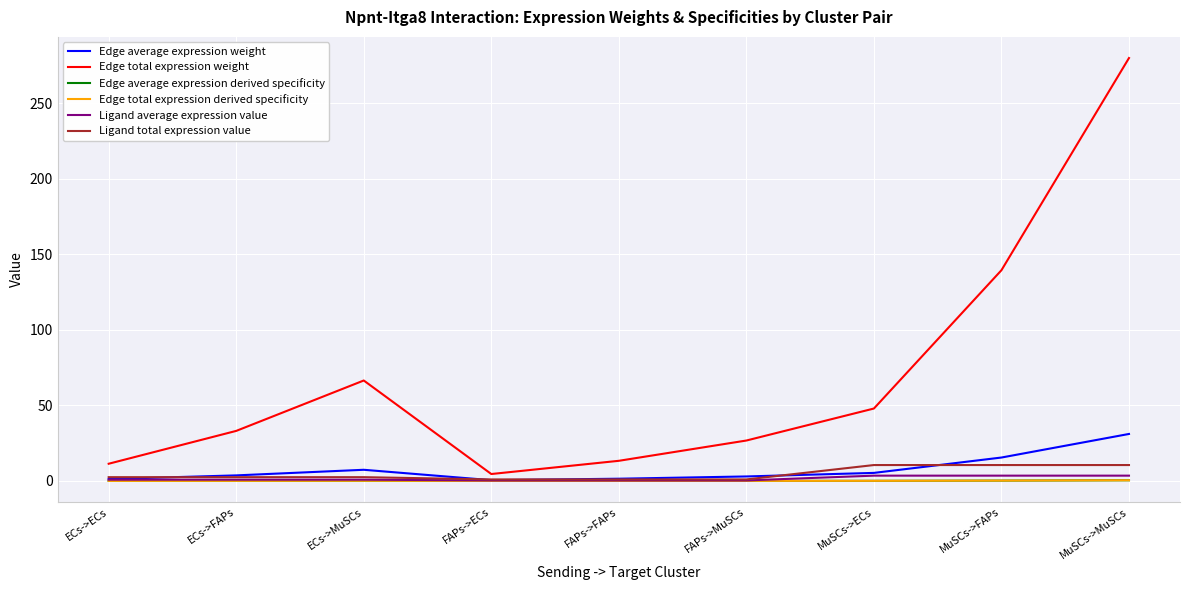

What value does the Edge total expression weight series have at FAPs->ECs?

4.6